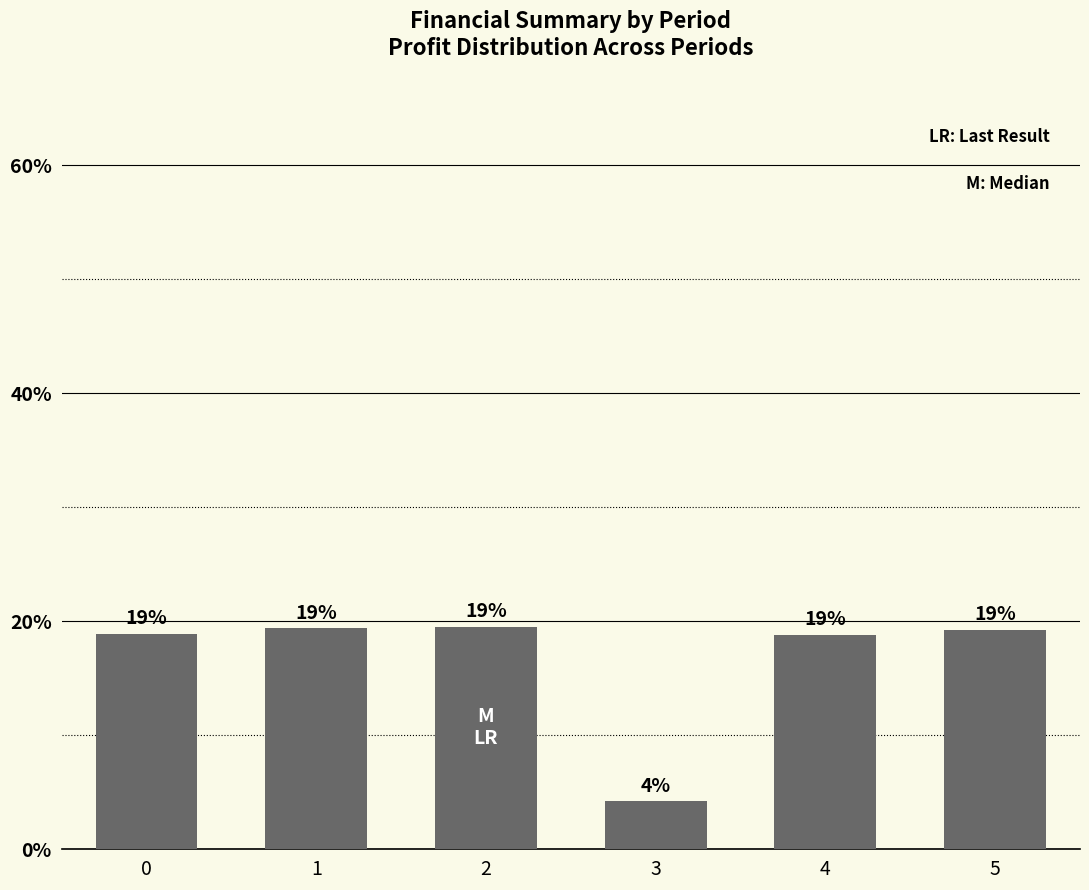

How many bars are there in total?

6